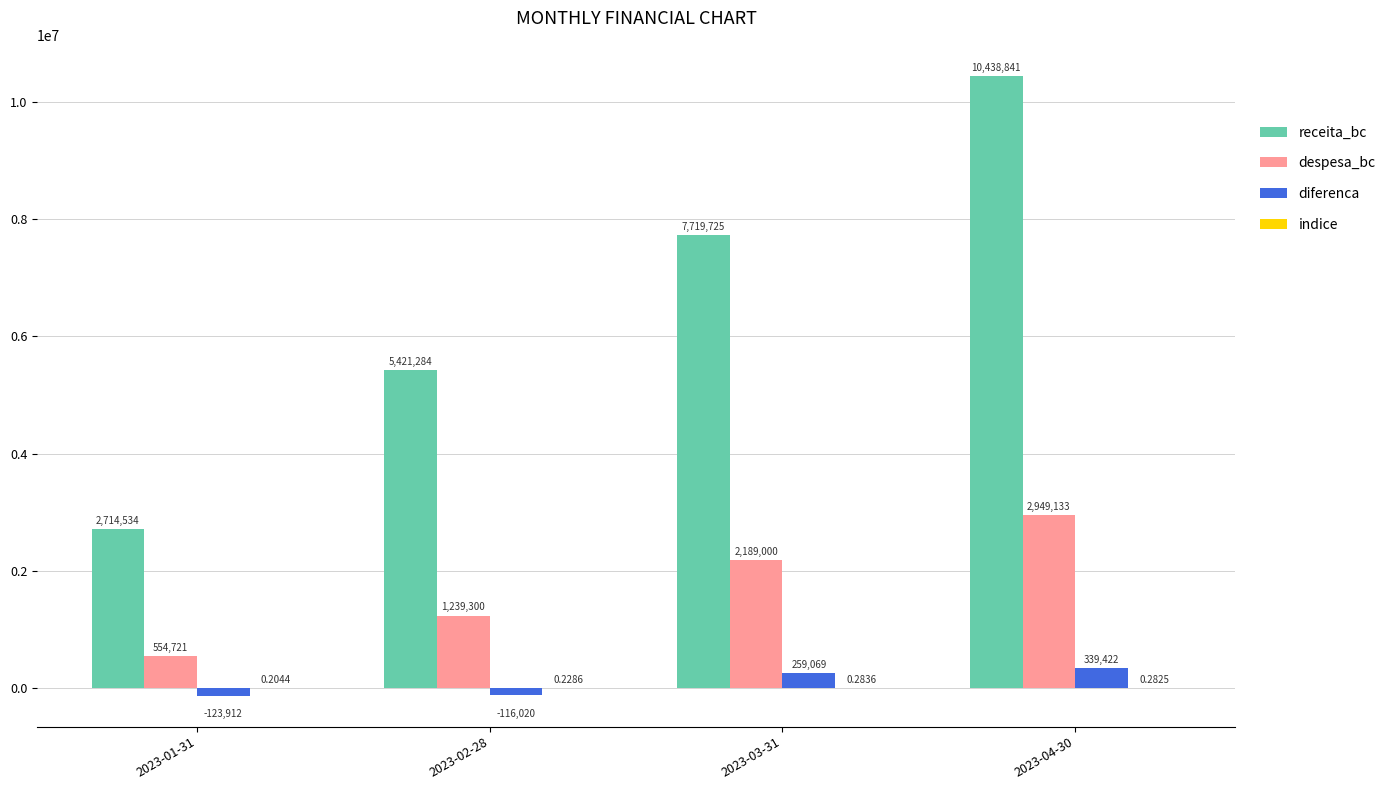

Which series has the largest total across all categories?

receita_bc